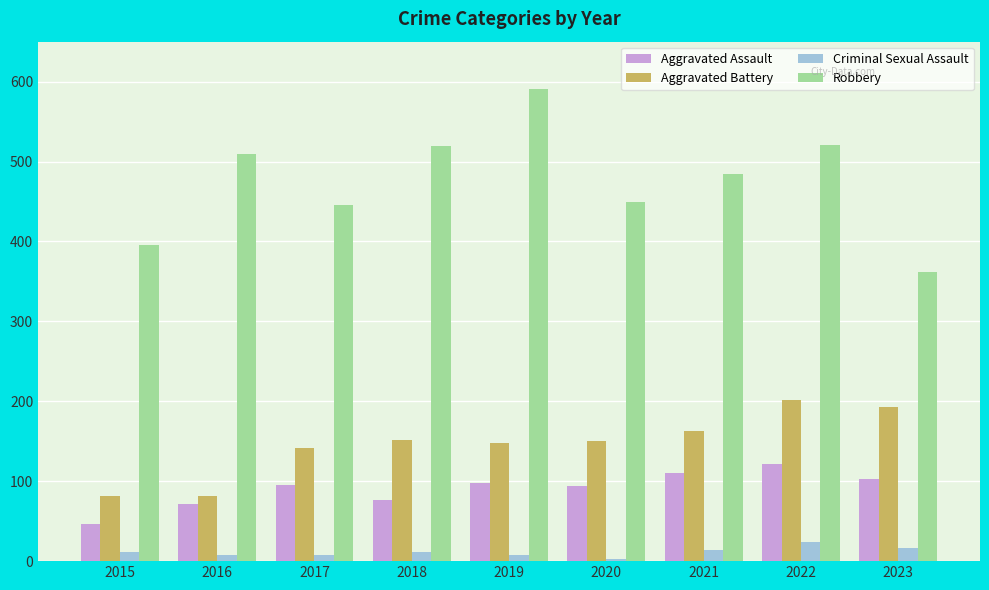

At which label does Aggravated Assault reach its peak?

2022